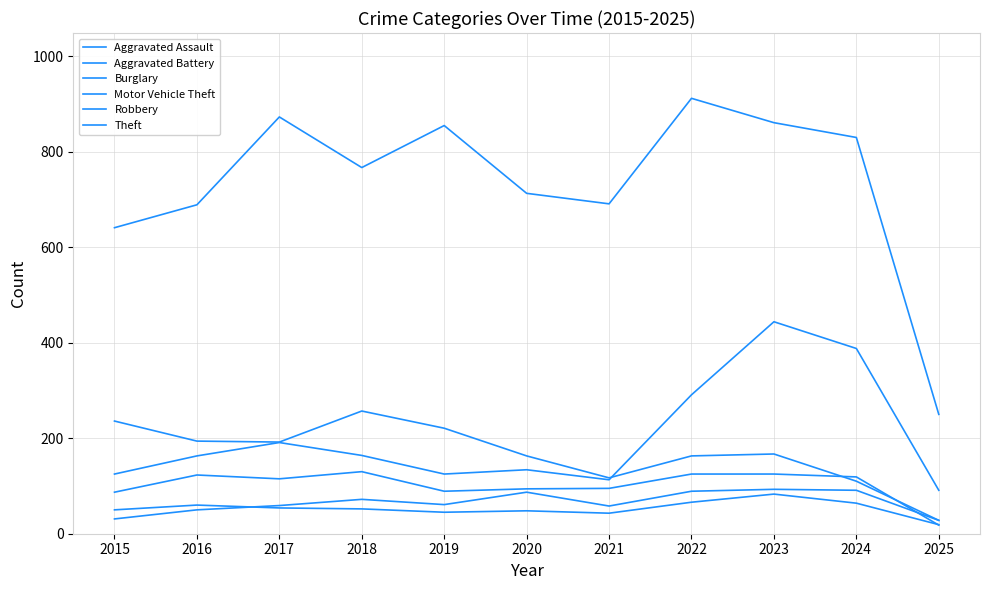

What is the difference between the maximum and minimum values in the Theft series?

662